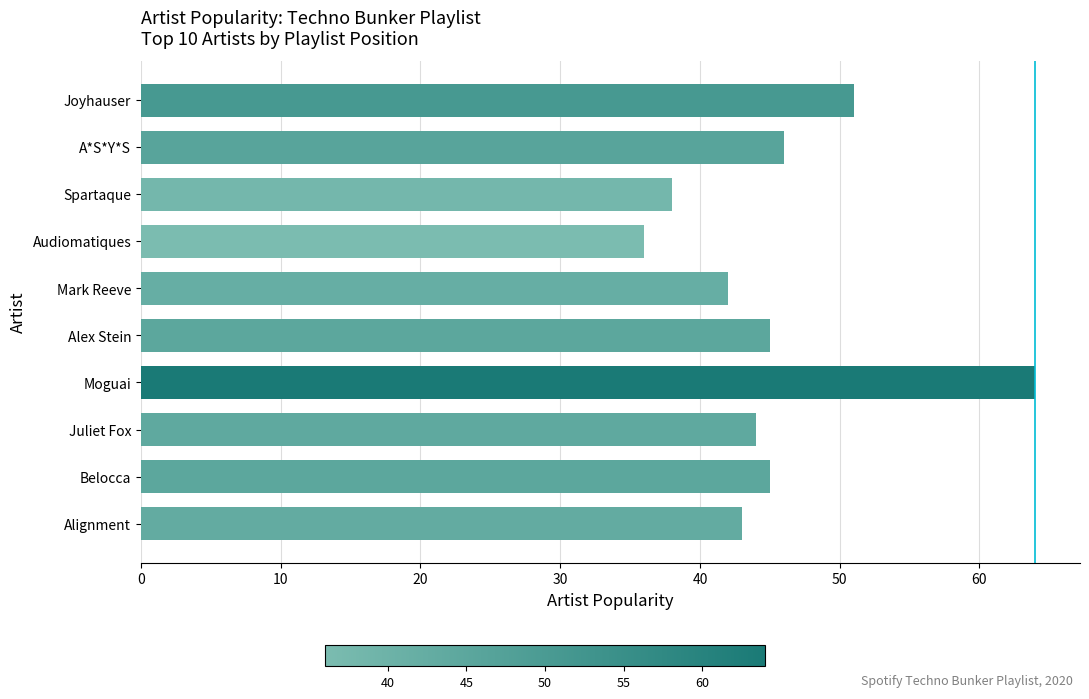

What is the change in value from Juliet Fox to Joyhauser?

+7